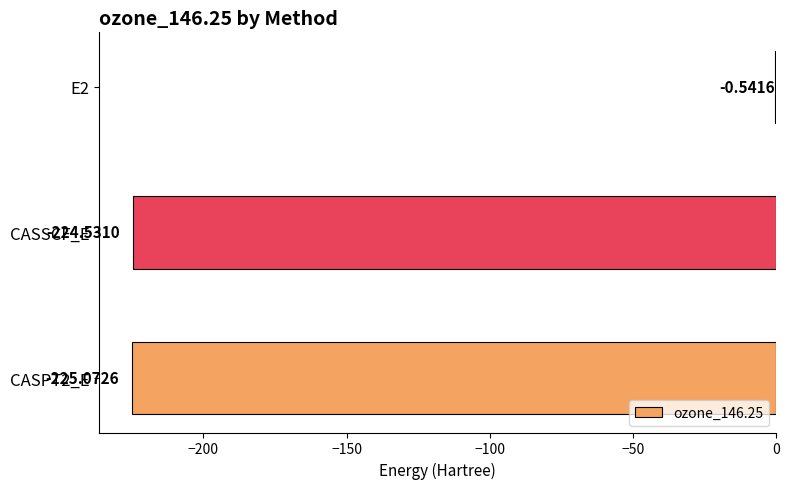

How many values exceed -224?

1